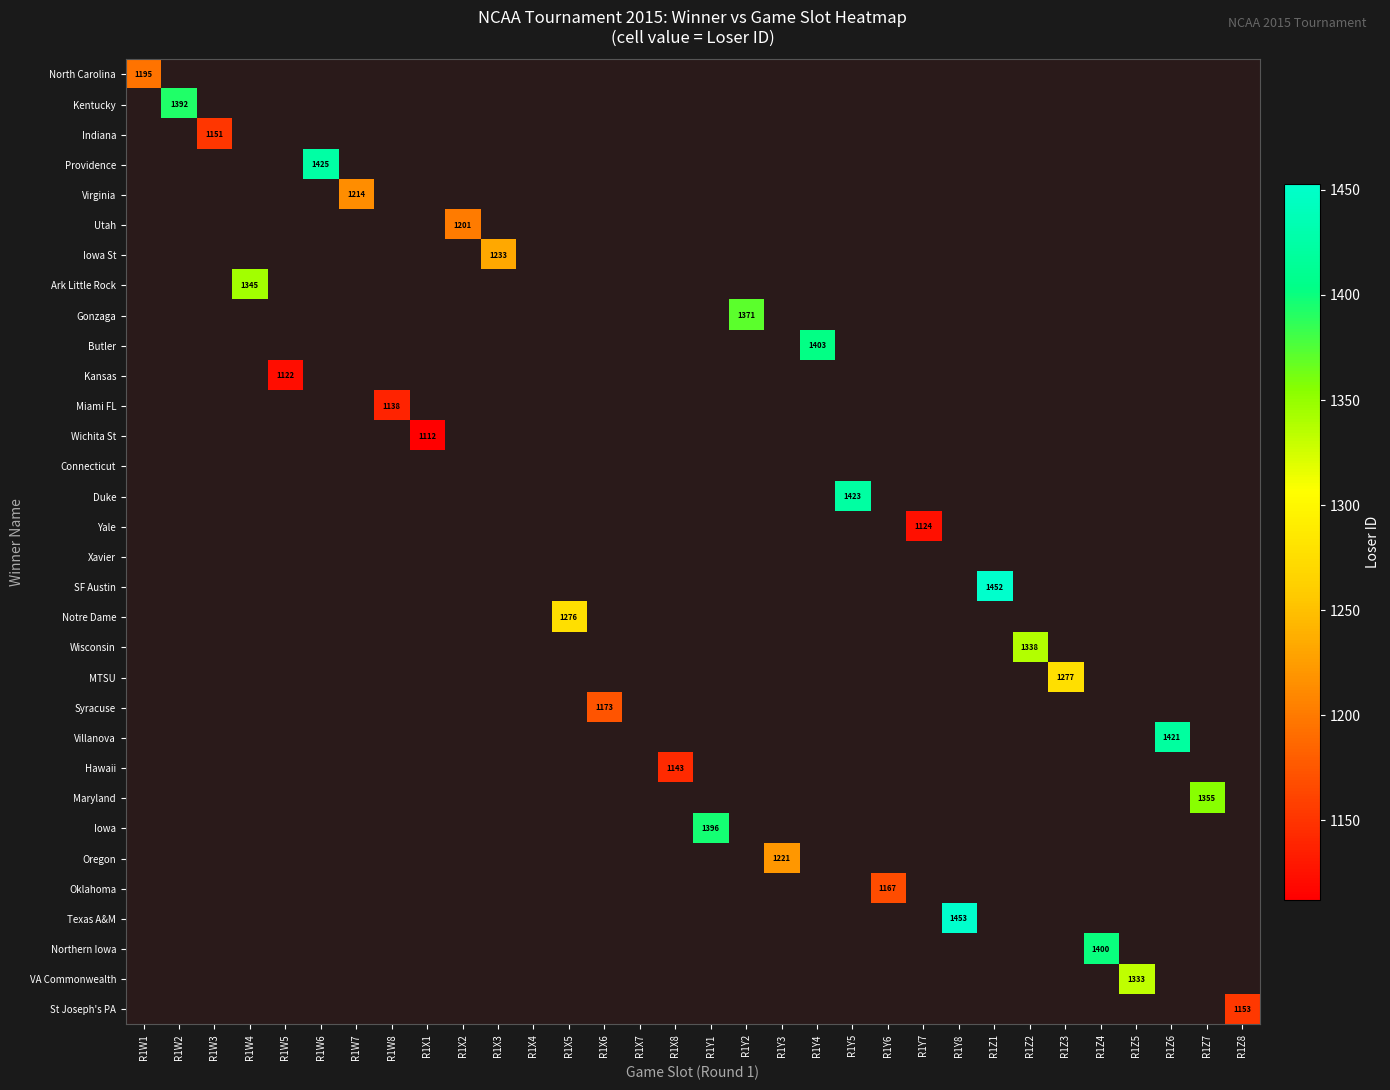

Which label corresponds to the largest value in the chart?

R1Y8